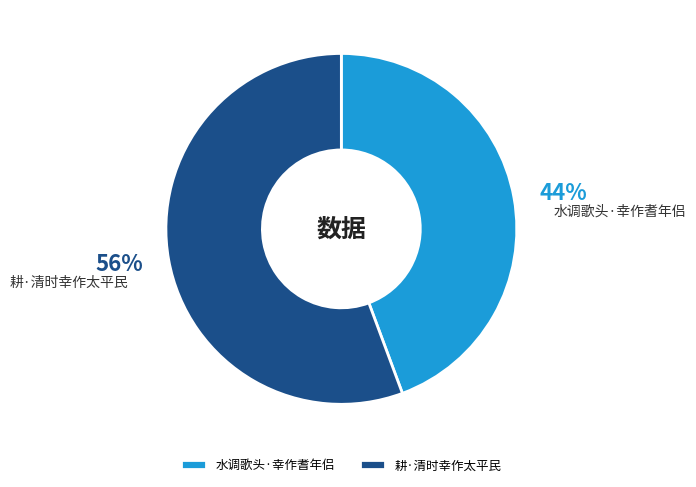

How many slices are in this pie chart?

2